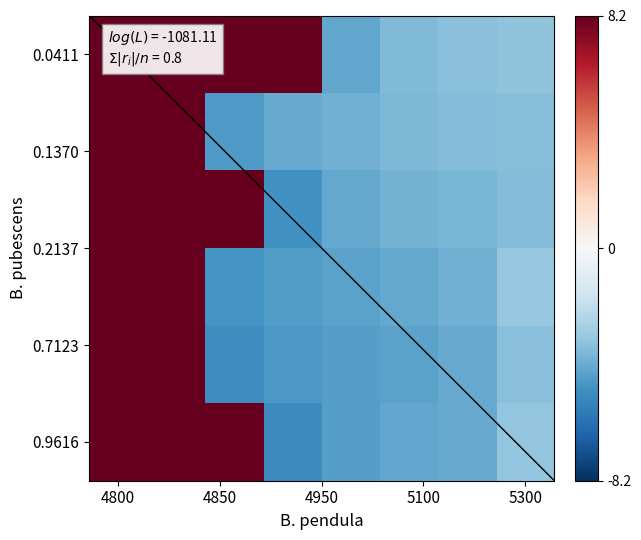

The 0.2136986301369863 series shows -0.9 at 5300. True or false?

False